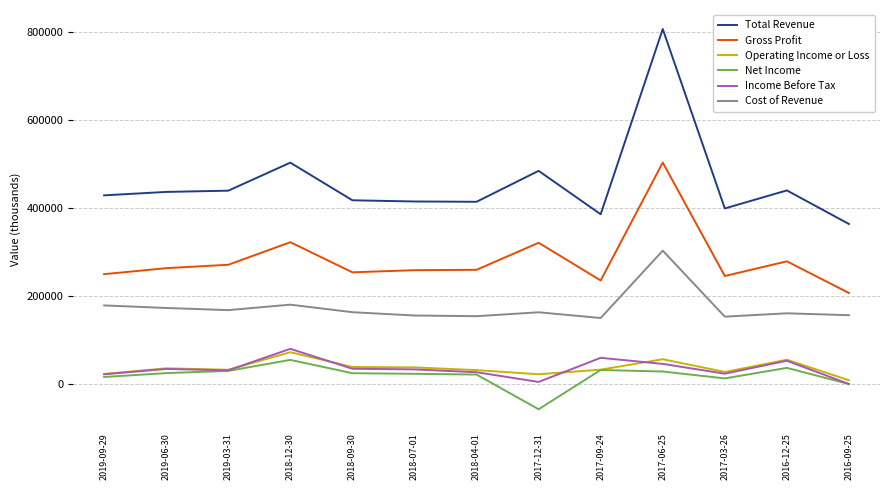

The Income Before Tax series shows 59900 at 2017-09-24. True or false?

True